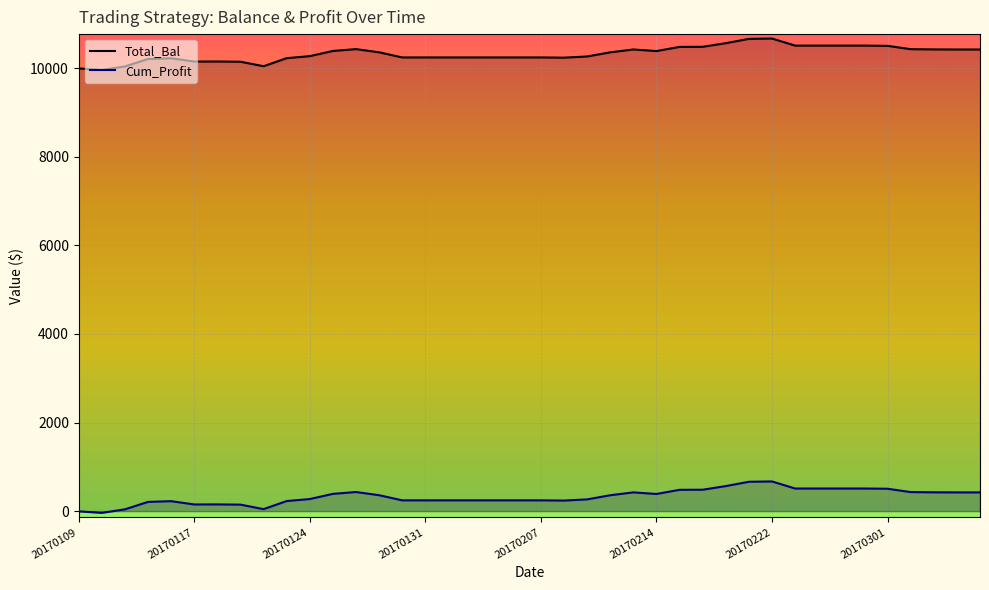

What is the maximum value shown in the chart?

10669.7